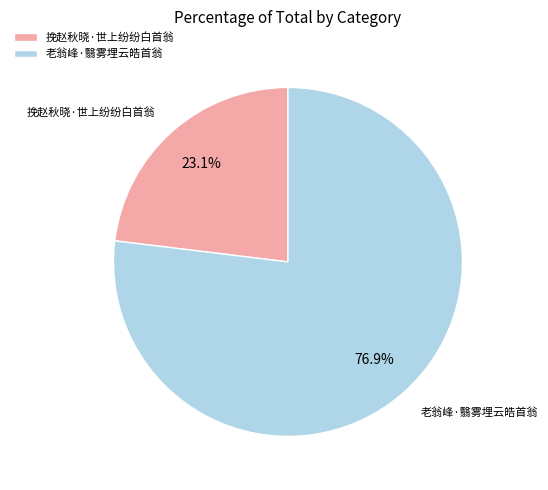

Does 挽赵秋晓·世上纷纷白首翁 represent more than half of the total?

No